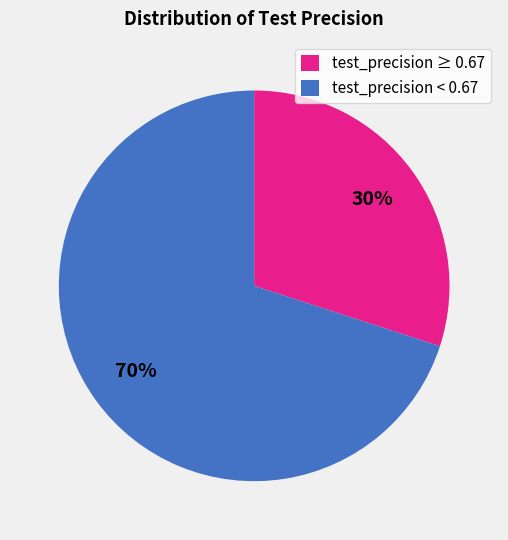

How many segments does this pie chart have?

2